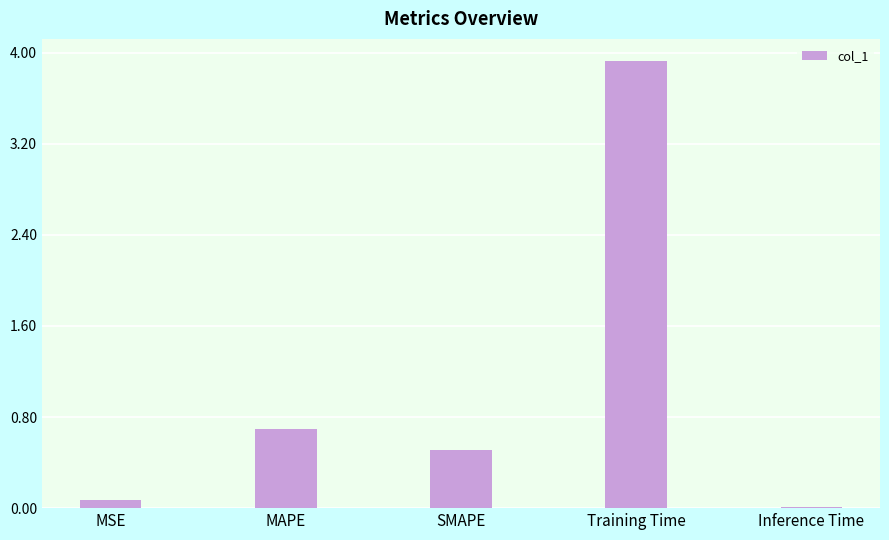

The value at MSE is 0.1. True or false?

True